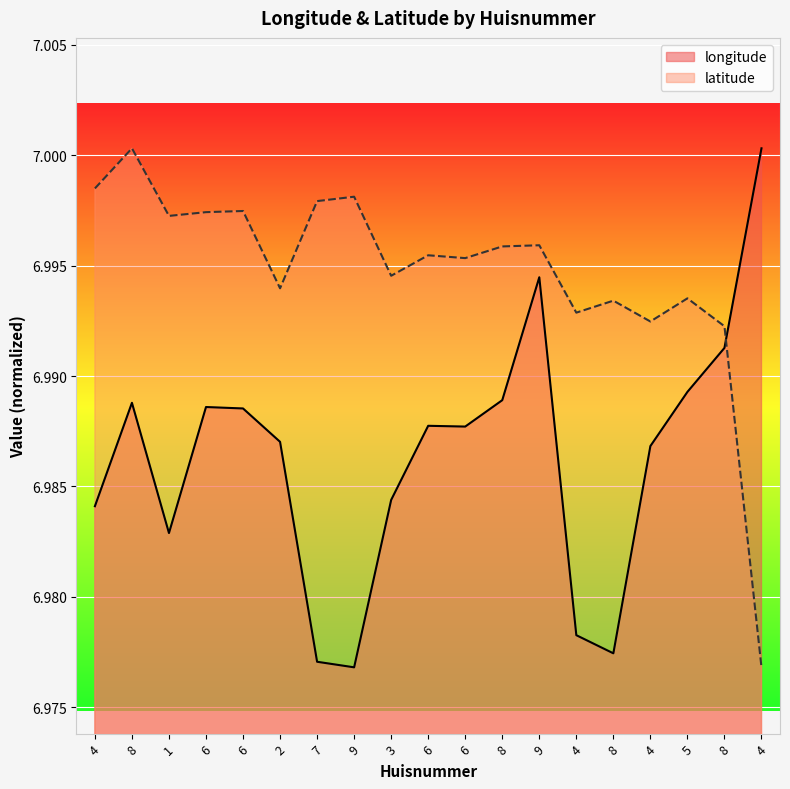

True or false: latitude has a value of 9.8 at 8.

False